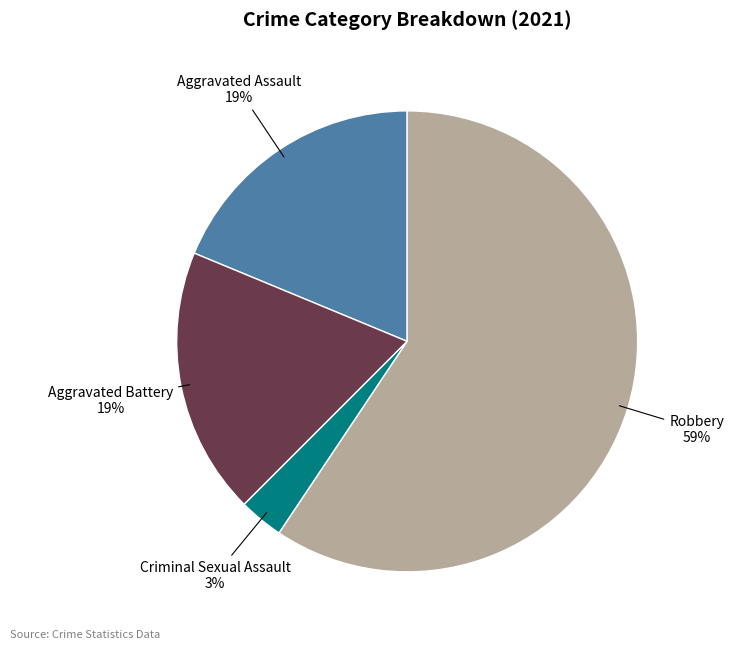

To the nearest percent, what is the average slice percentage?

25%